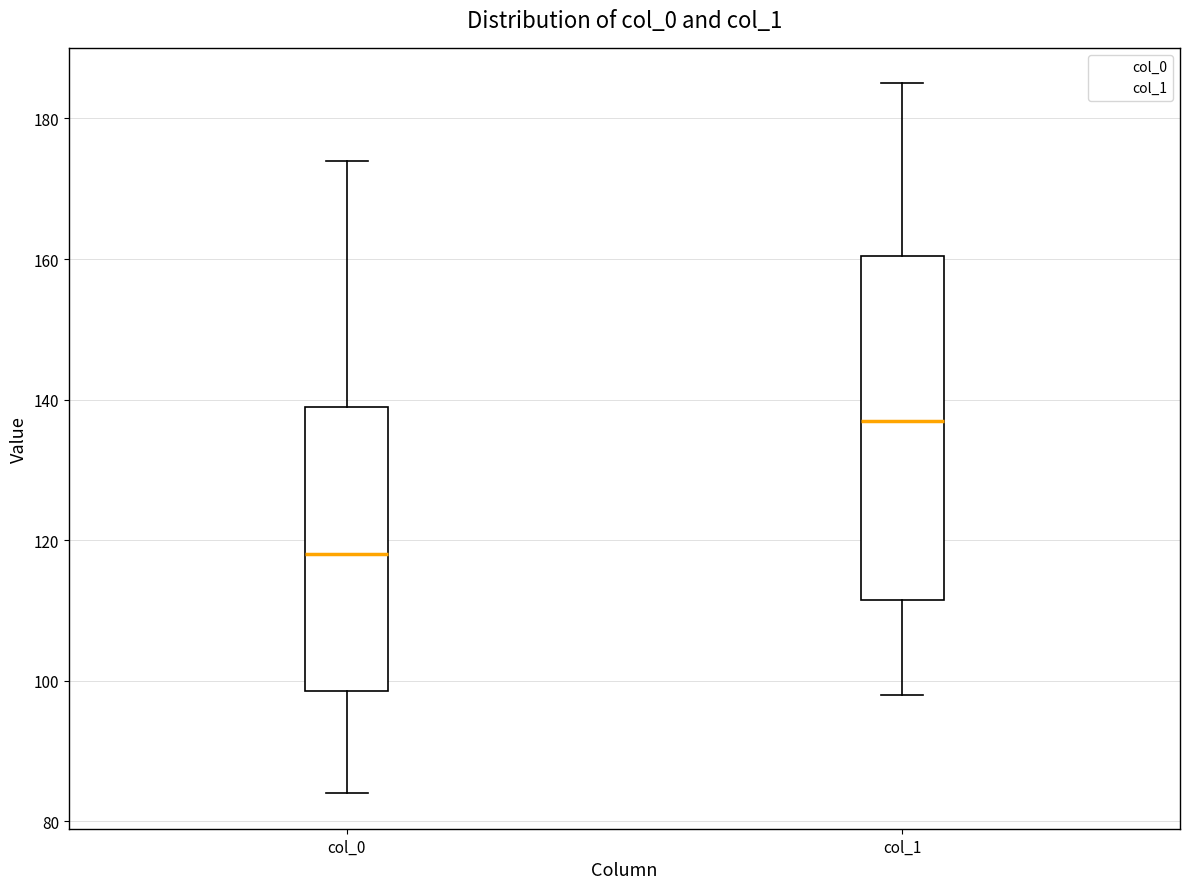

Reading left to right, read every box against the y-axis: the position of its median line, the range the box covers, and the ends of its whiskers. The values are not printed on the chart, so give them approximately, as read against the axis.

col_0: median 118, box 98 to 140, whiskers 84 to 174
col_1: median 138, box 112 to 160, whiskers 98 to 186